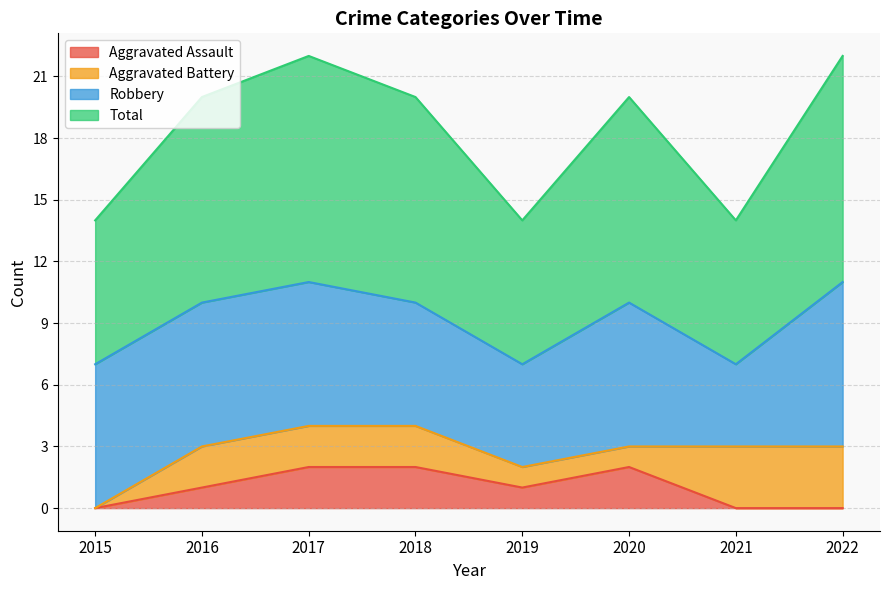

Is the value of Total at 2017 greater than the value of Aggravated Assault at 2019?

Yes